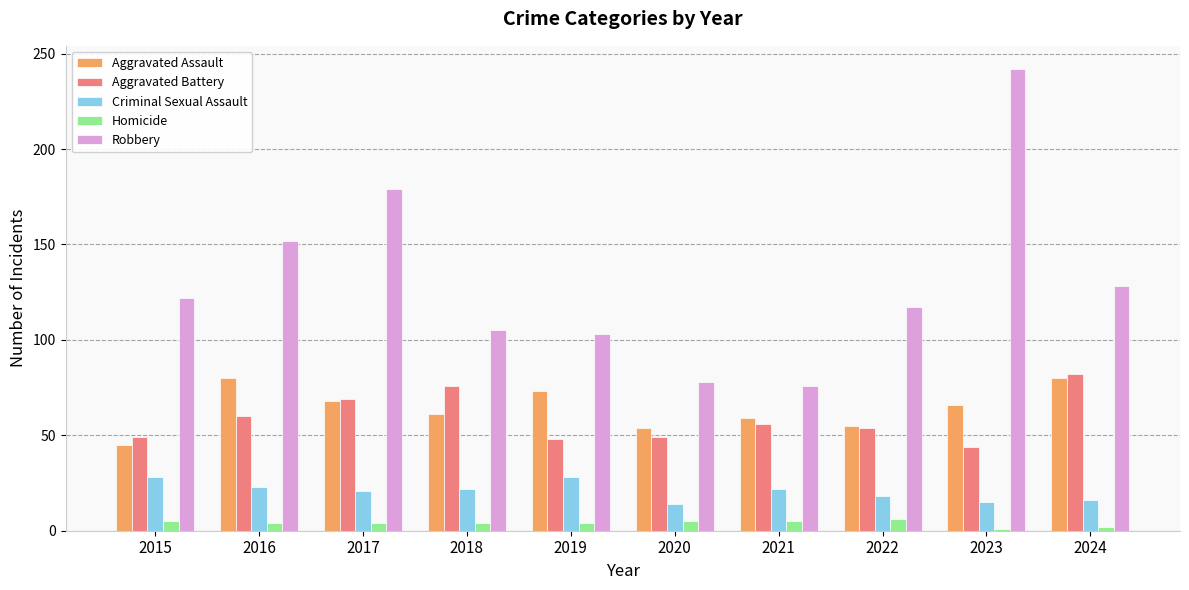

What is the maximum value for Robbery?

242